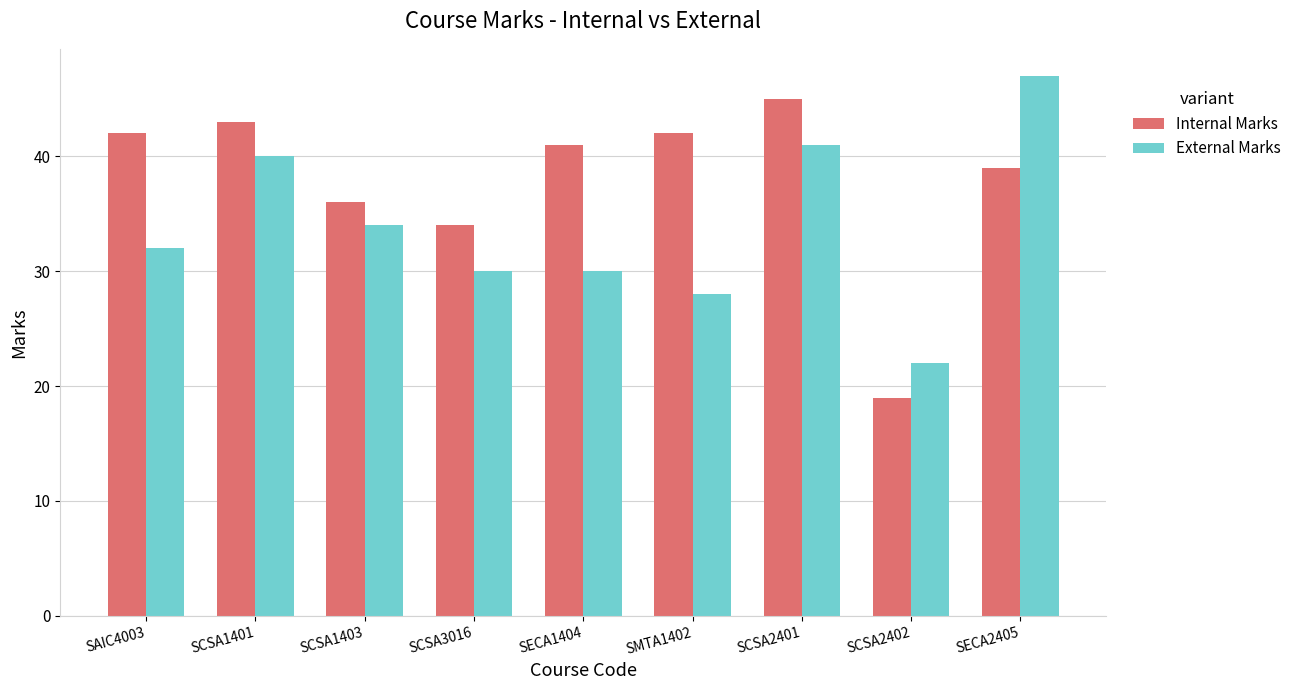

How many values in the Internal Marks series are below 41?

4